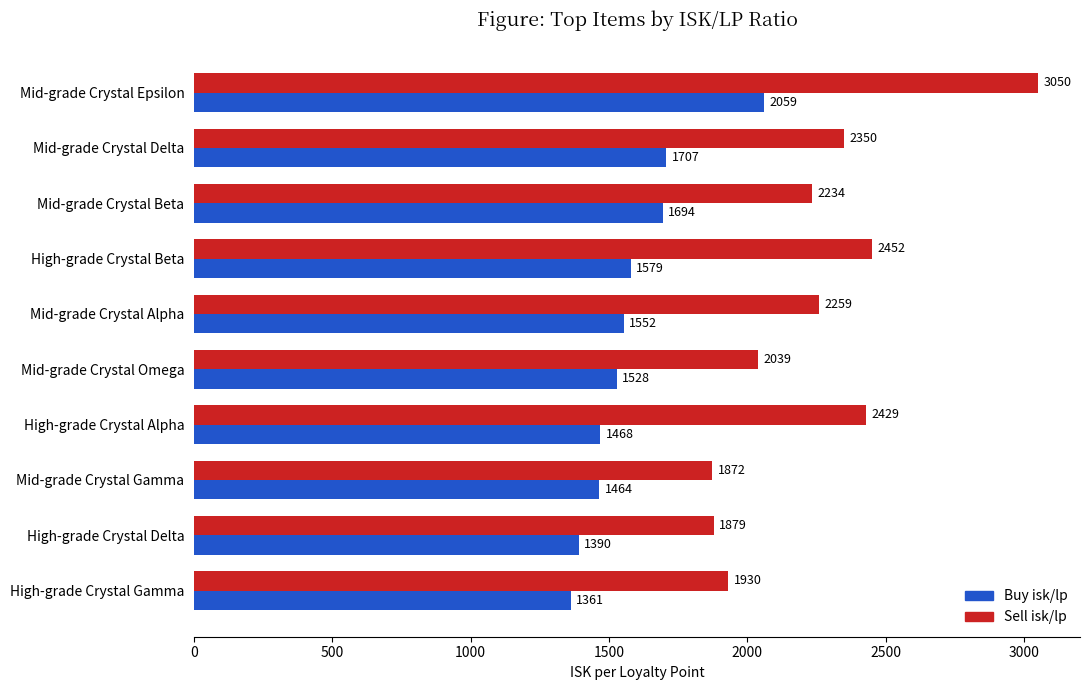

Rank the series by their average value, from highest to lowest.

Sell isk/lp, Buy isk/lp